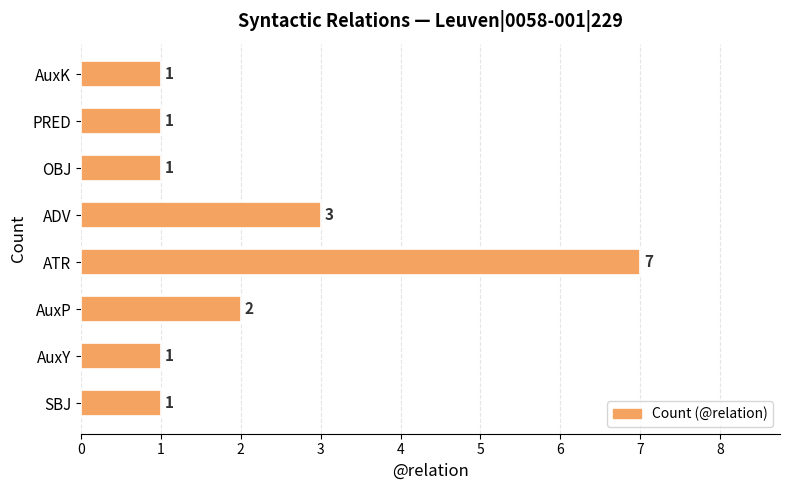

Which category has the highest value across all series?

ATR